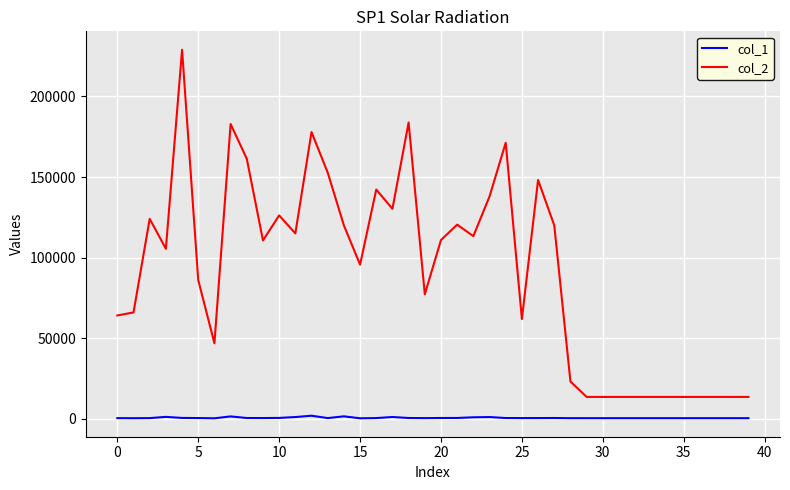

Which series has the largest total across all categories?

col_2